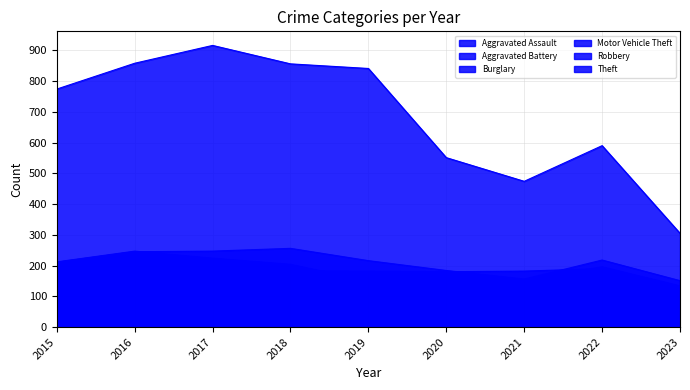

At which category does the chart reach its minimum across all series?

2023